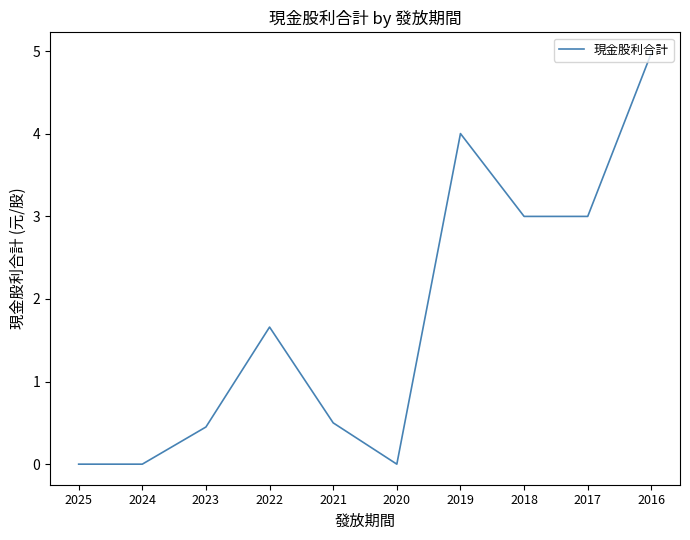

Reading left to right, what are all the values shown in this chart?

2025=0.0	2024=0.0	2023=0.5	2022=1.7	2021=0.5	2020=0.0	2019=4.0	2018=3.0	2017=3.0	2016=5.0